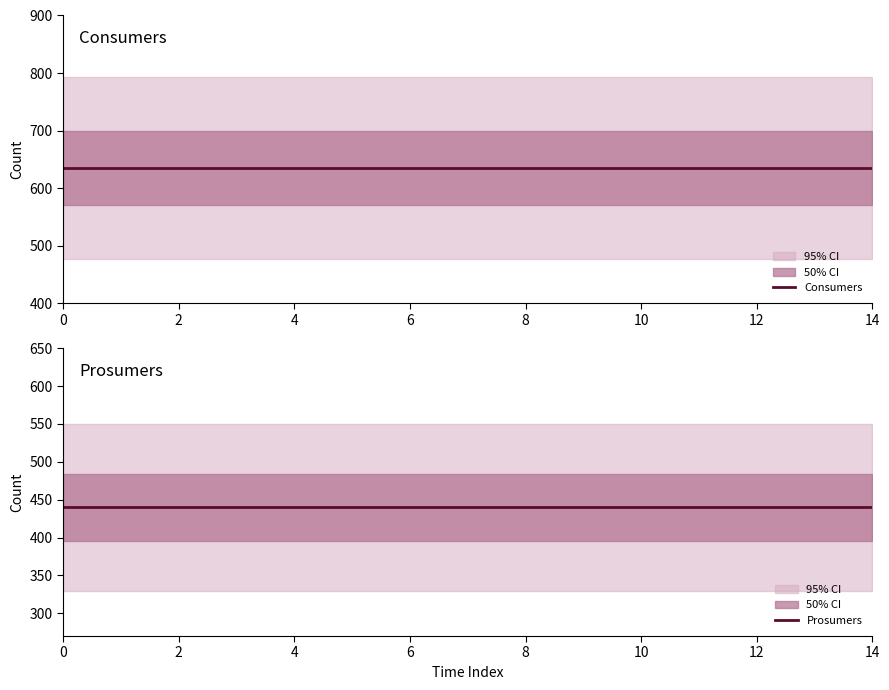

What is the spread (max minus min) of values at 2?

195